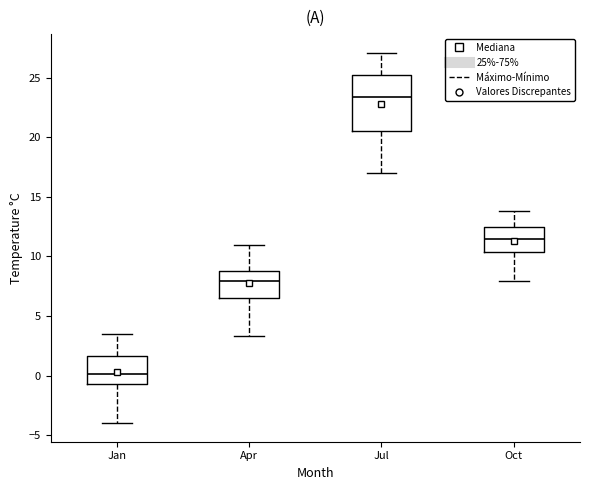

Where does the median line of the box for Jul sit on the y-axis? The values are not printed on the chart, so give them approximately, as read against the axis.

23.5